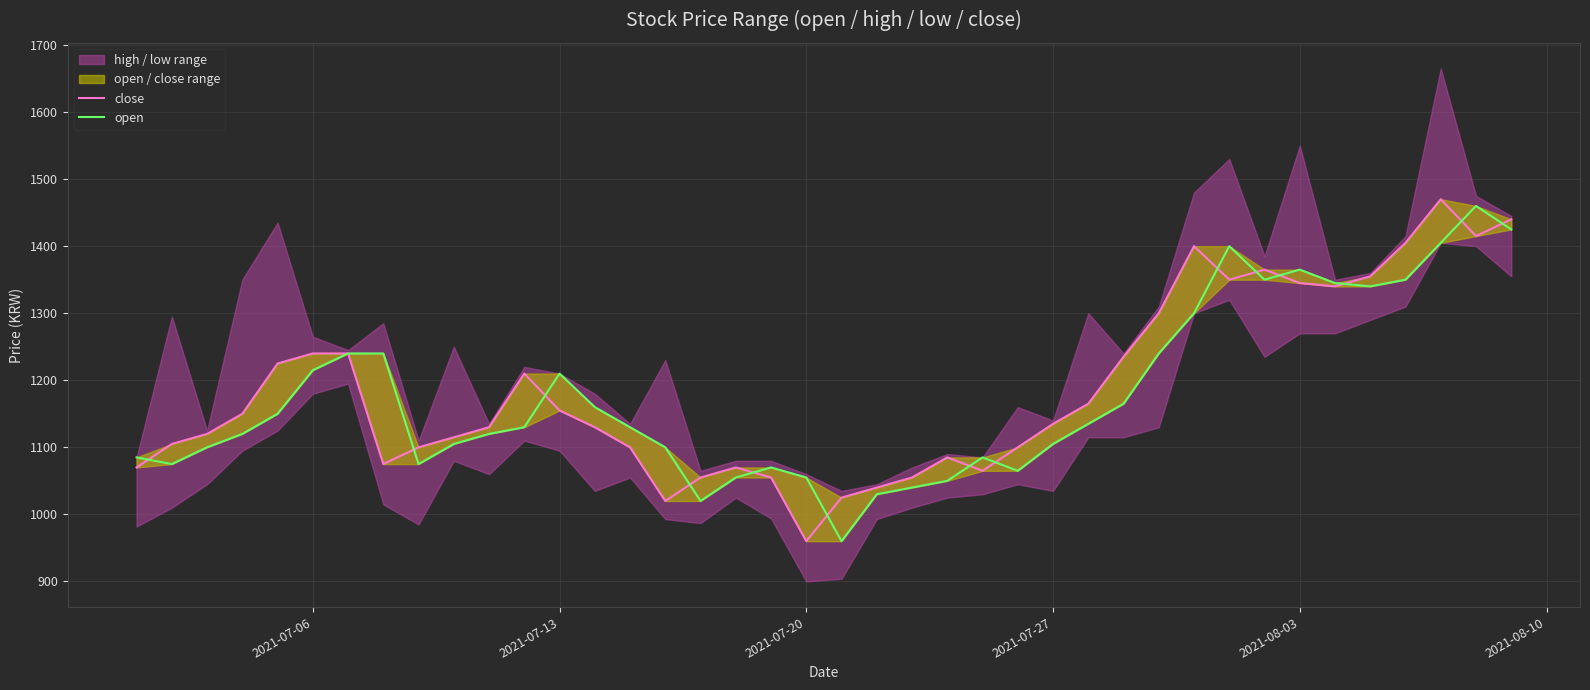

True or false: close and open intersect in this chart.

True